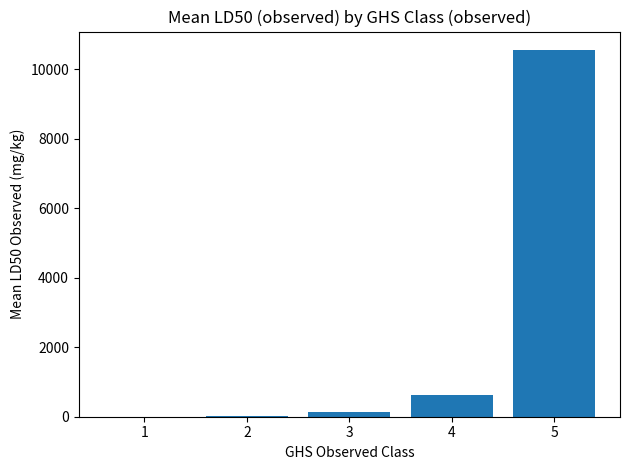

Where does the data first go above 145?

3